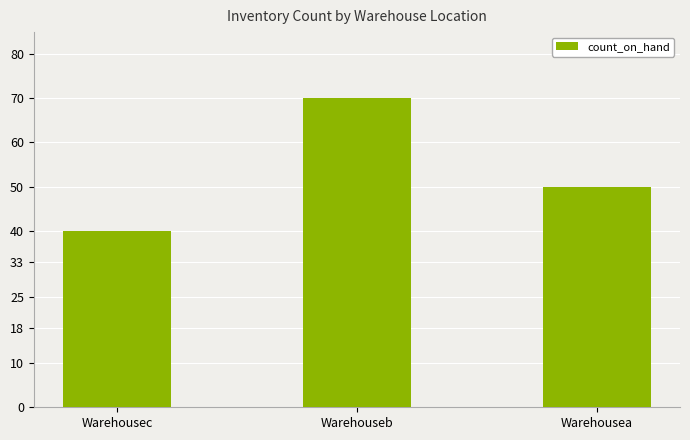

What is the approximate value at Warehousec, to the nearest 10?

40